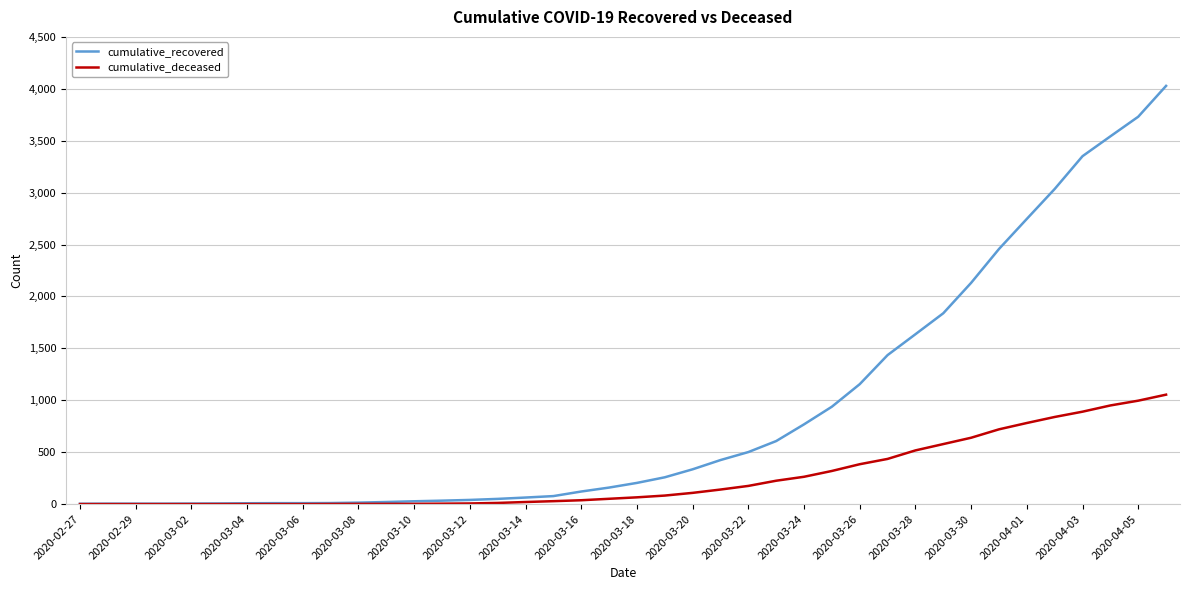

What is the highest value of the cumulative_deceased series?

1054